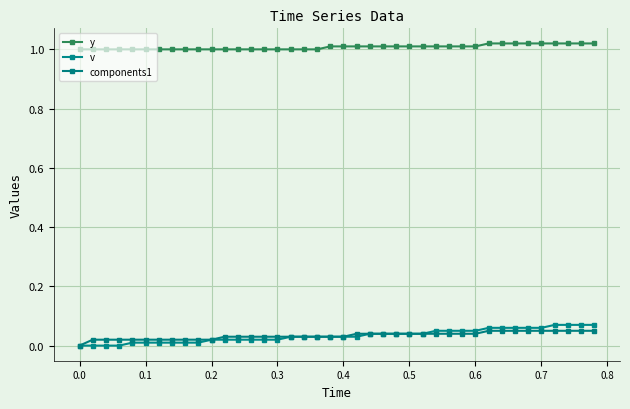

How many distinct data groups are displayed?

3